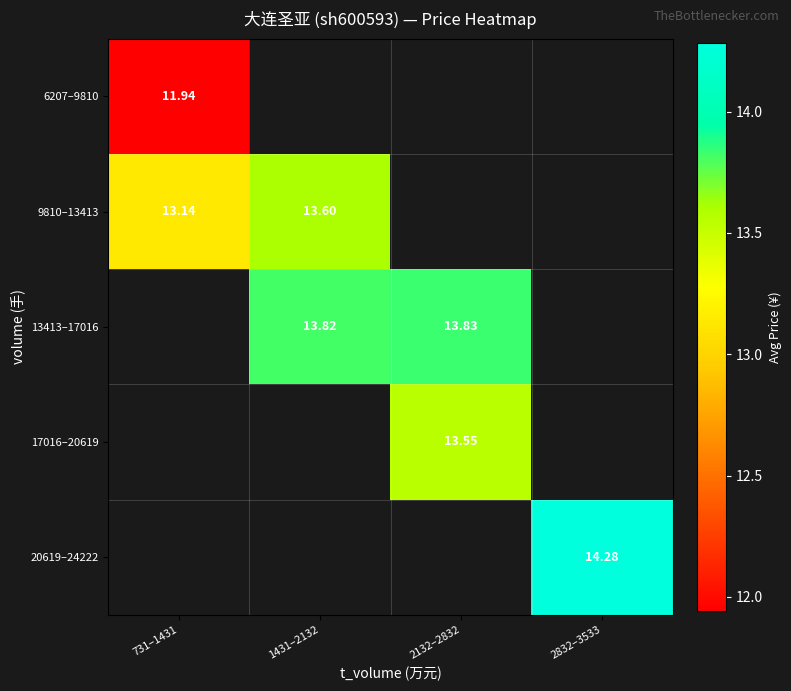

Is the value of 9810–13413 at 731–1431 greater than the value of 6207–9810 at 731–1431?

Yes